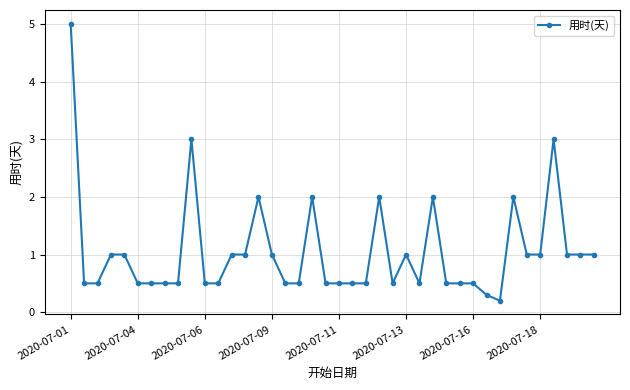

Reading left to right, what are all the values shown in this chart?

5.0	0.5	0.5	1.0	1.0	0.5	0.5	0.5	0.5	3.0	0.5	0.5	1.0	1.0	2.0	1.0	0.5	0.5	2.0	0.5	0.5	0.5	0.5	2.0	0.5	1.0	0.5	2.0	0.5	0.5	0.5	0.3	0.2	2.0	1.0	1.0	3.0	1.0	1.0	1.0